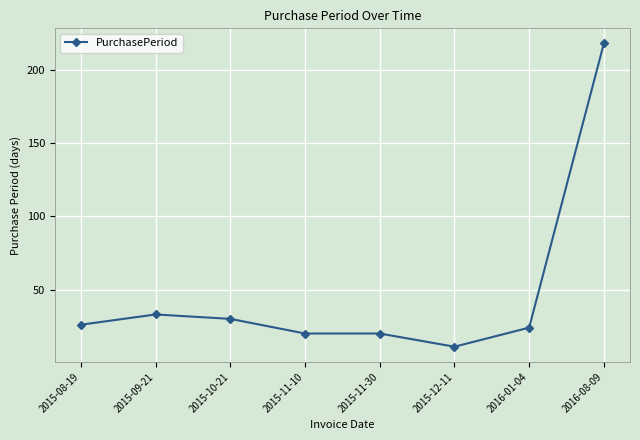

How many values are below 26?

4